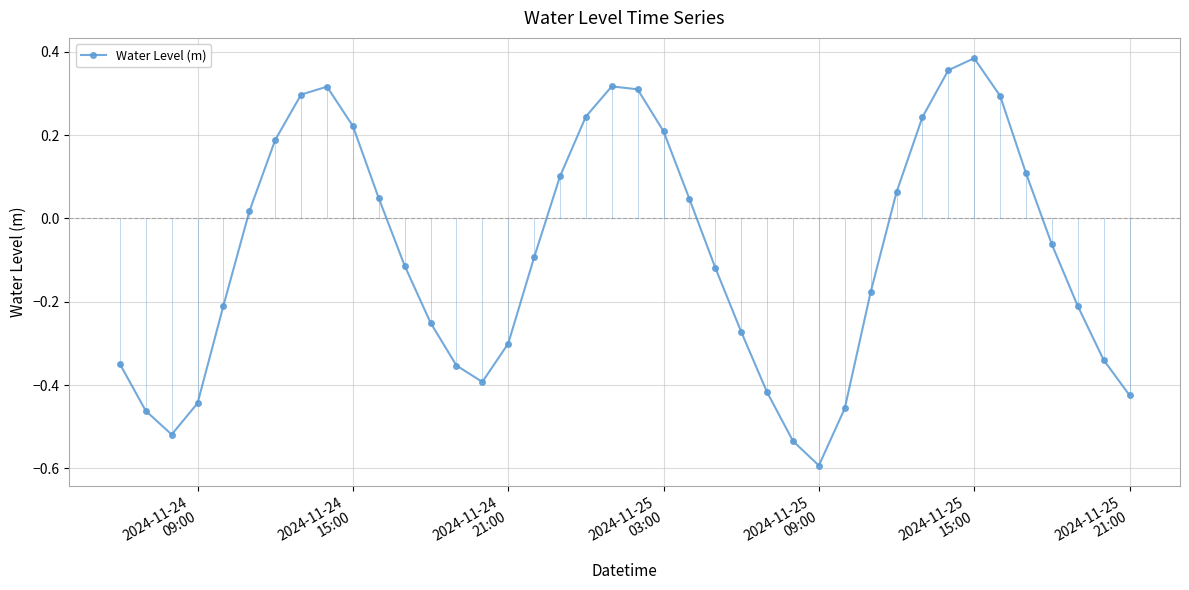

What is the smallest value displayed?

-0.6